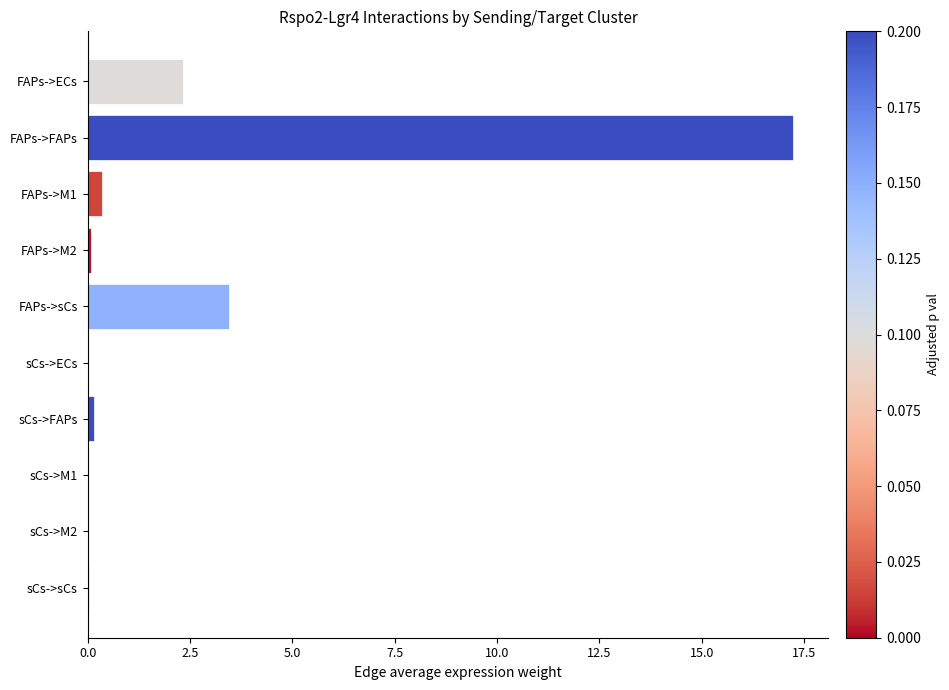

What is the sum of all values?

23.7